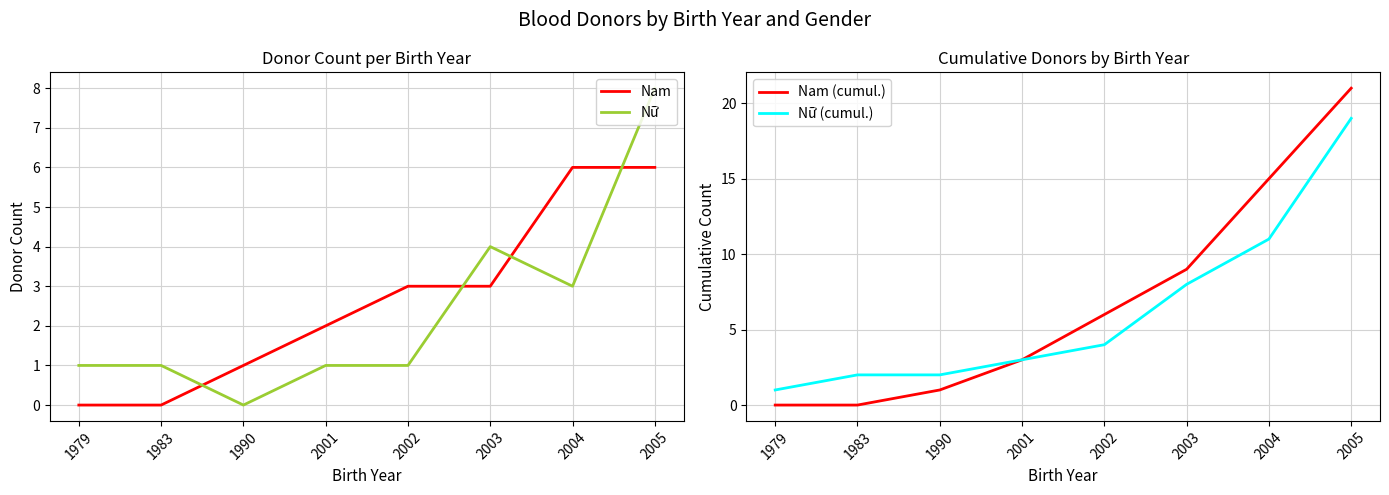

What is the sum of all Nữ values?

19